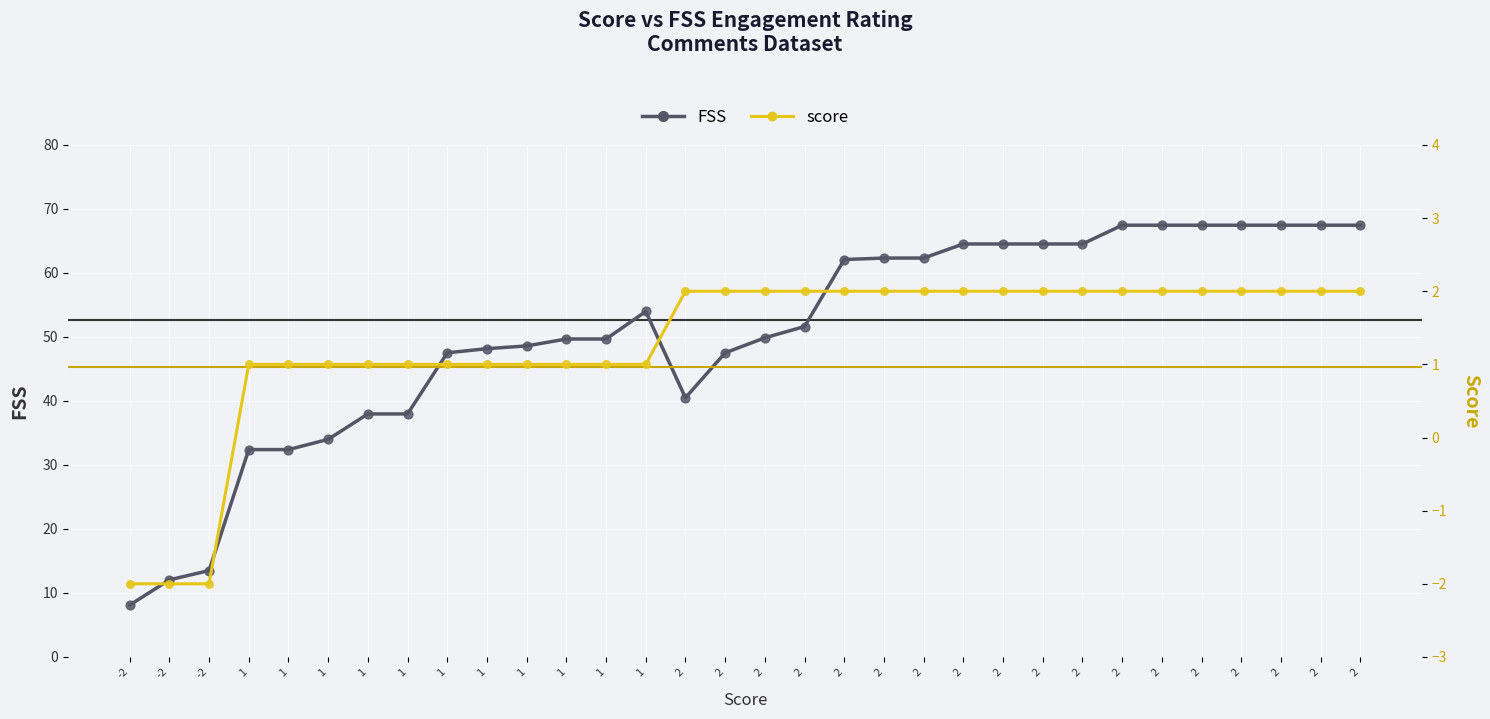

At how many categories does at least one series exceed 56?

14